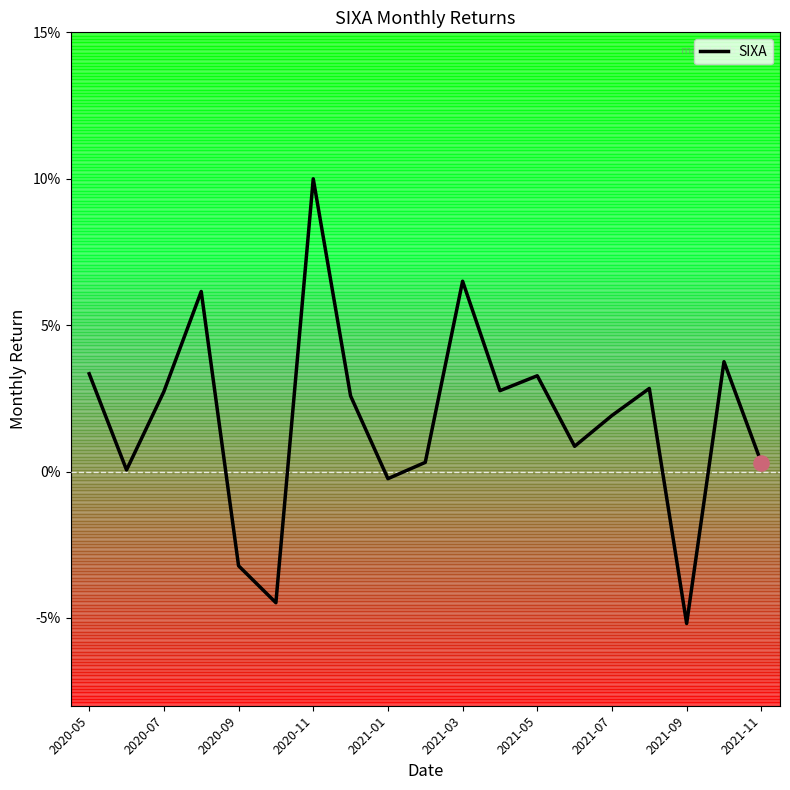

Is this an area chart (filled region under the line)?

No